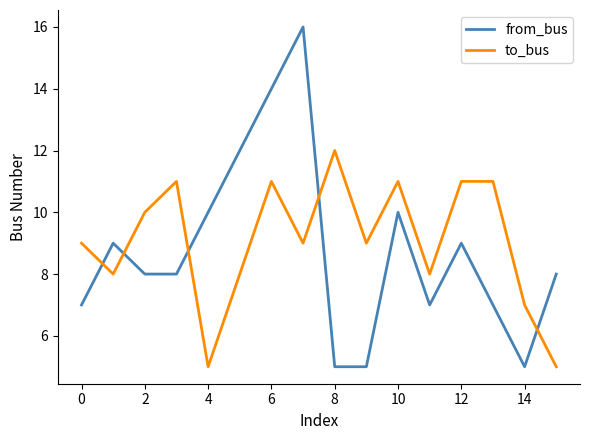

List the series in order of their peak value, highest first.

from_bus, to_bus